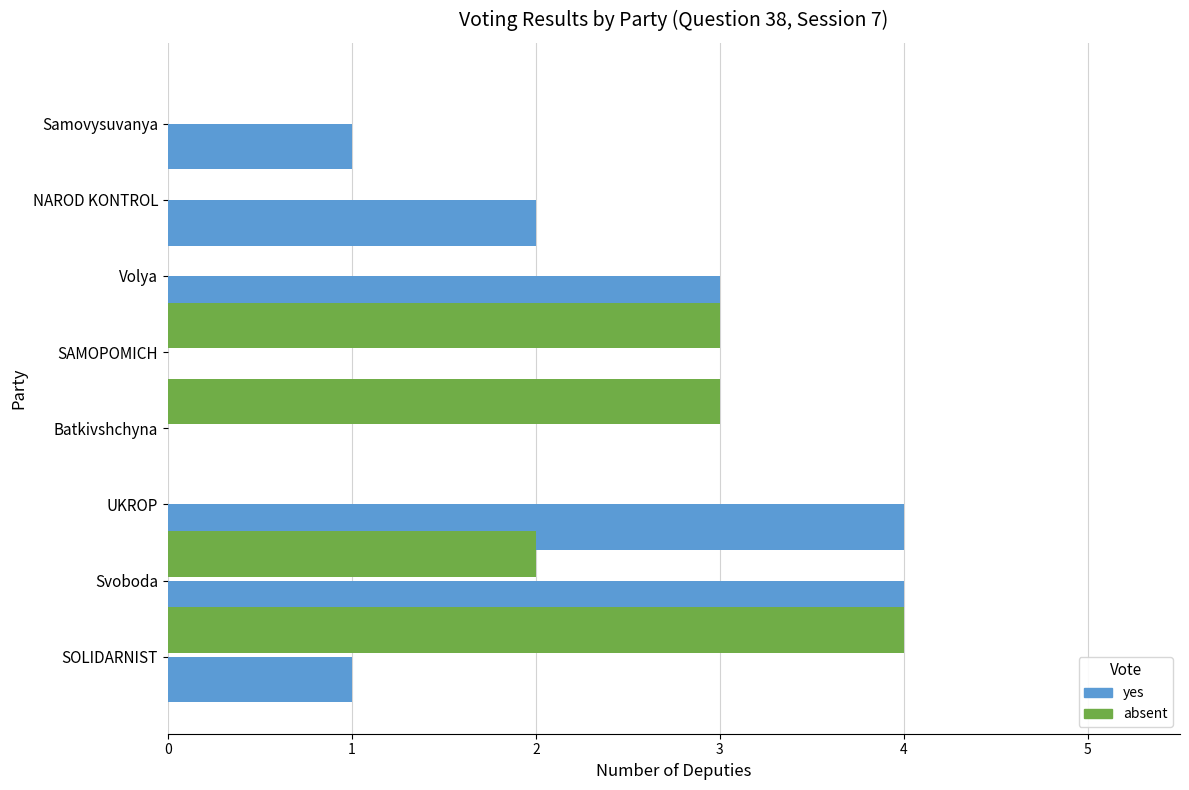

How many distinct data groups are displayed?

2